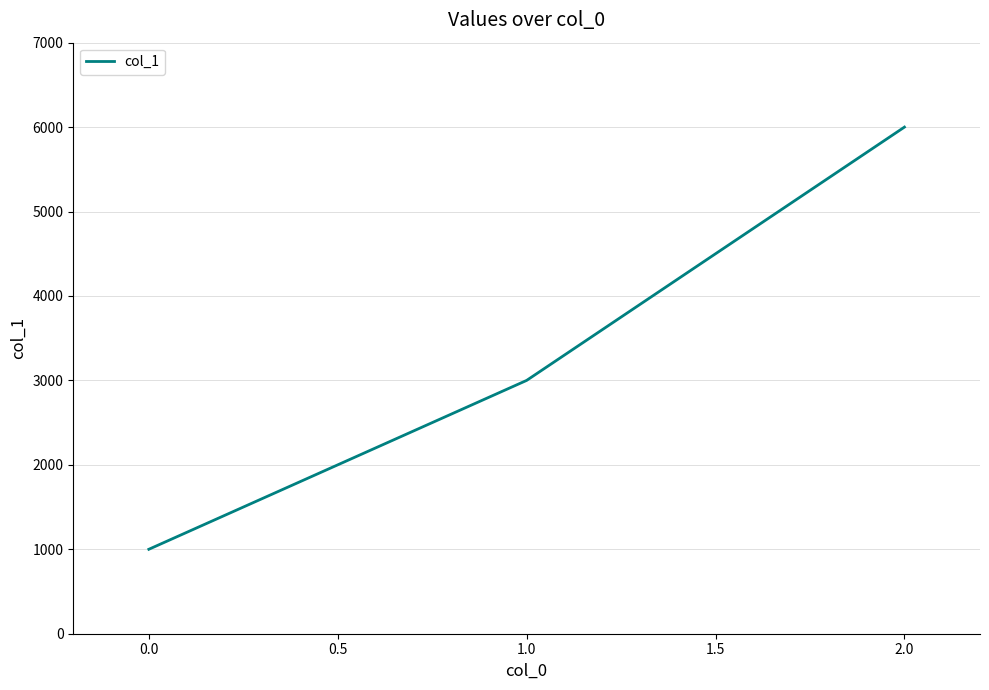

Reading right to left, list all the values displayed in this chart.

6000	3000	1000